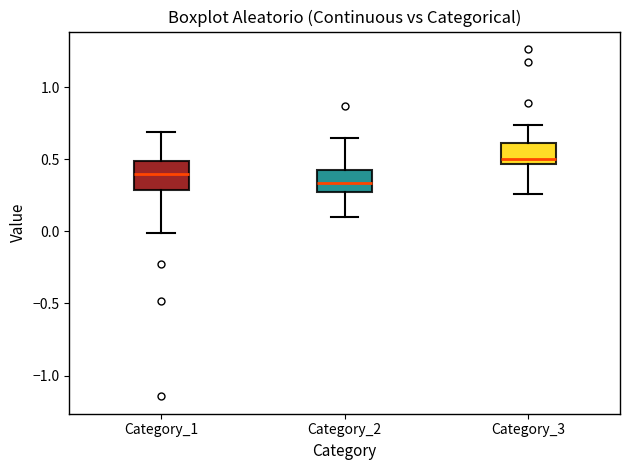

Reading left to right, read every box against the y-axis: the position of its median line, the range the box covers, and the ends of its whiskers. The values are not printed on the chart, so give them approximately, as read against the axis.

Category_1: median 0.40, box 0.30 to 0.50, whiskers 0.00 to 0.70
Category_2: median 0.35, box 0.25 to 0.45, whiskers 0.10 to 0.65
Category_3: median 0.50, box 0.45 to 0.60, whiskers 0.25 to 0.75